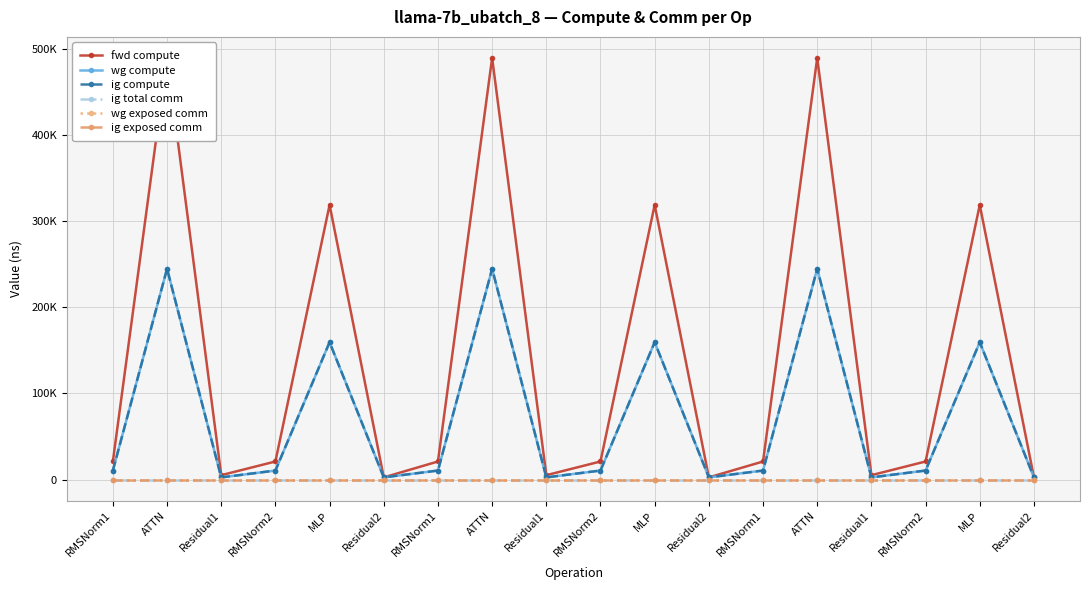

What is the label of the 18th point from the left?

Residual2